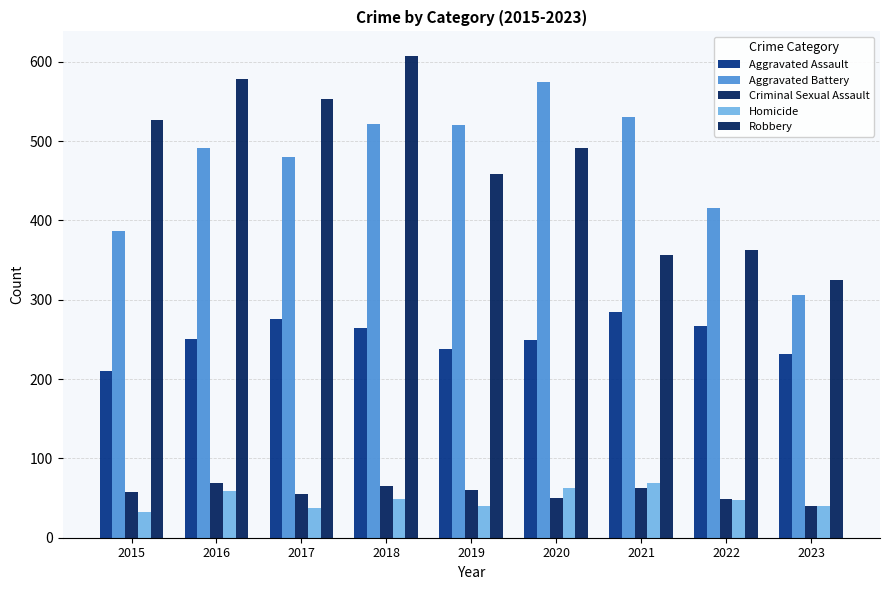

How many series are shown in this chart?

5